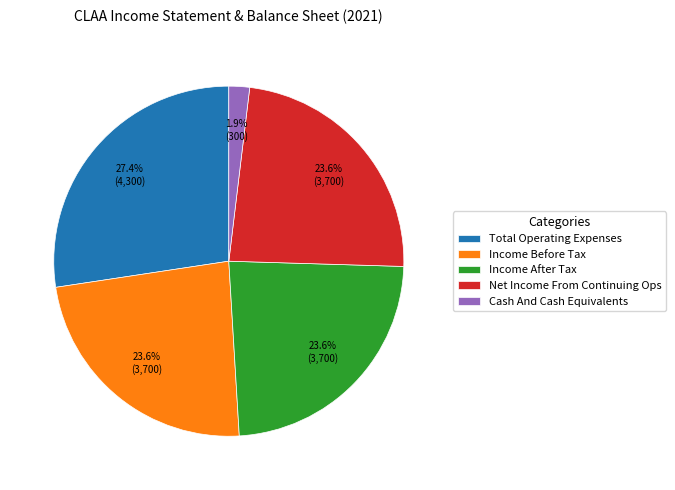

Which slice is the smallest?

Cash And Cash Equivalents